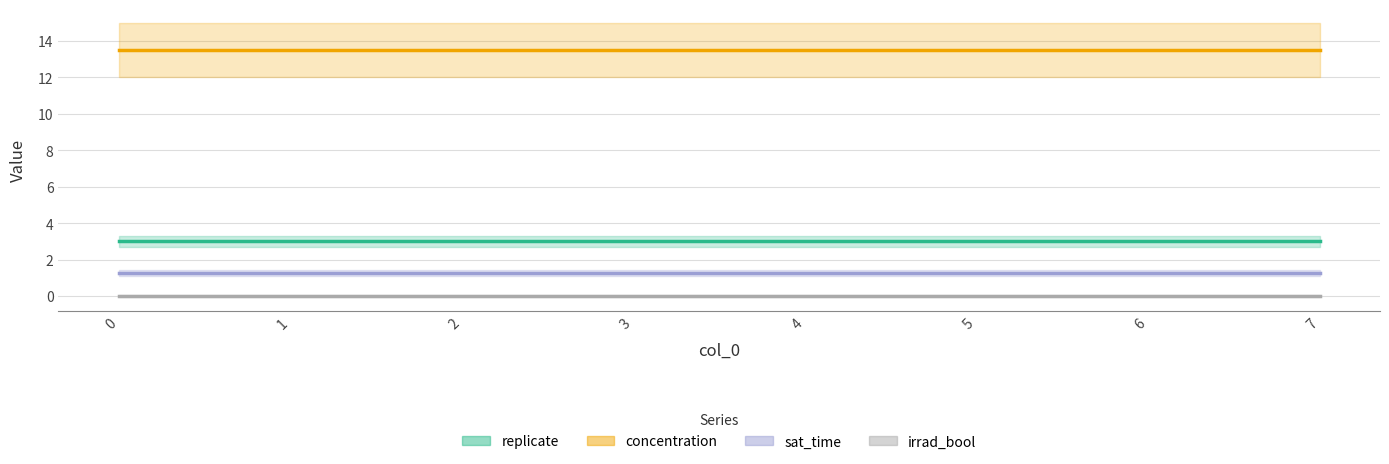

Reading left to right, list all the values displayed in this chart.

replicate: 3.0	3.0	3.0	3.0	3.0	3.0	3.0	3.0
concentration: 13.5	13.5	13.5	13.5	13.5	13.5	13.5	13.5
sat_time: 1.2	1.2	1.2	1.2	1.2	1.2	1.2	1.2
irrad_bool: 0.0	0.0	0.0	0.0	0.0	0.0	0.0	0.0